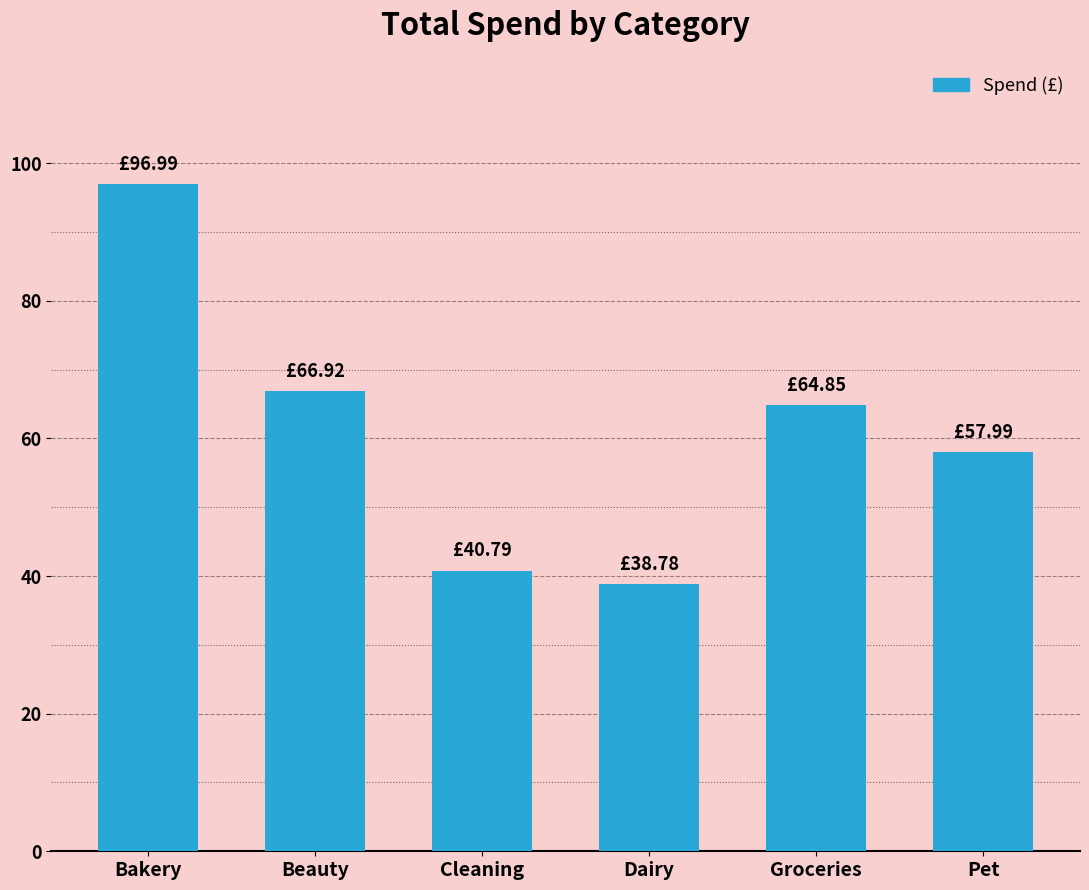

How many categories are shown in the chart?

6